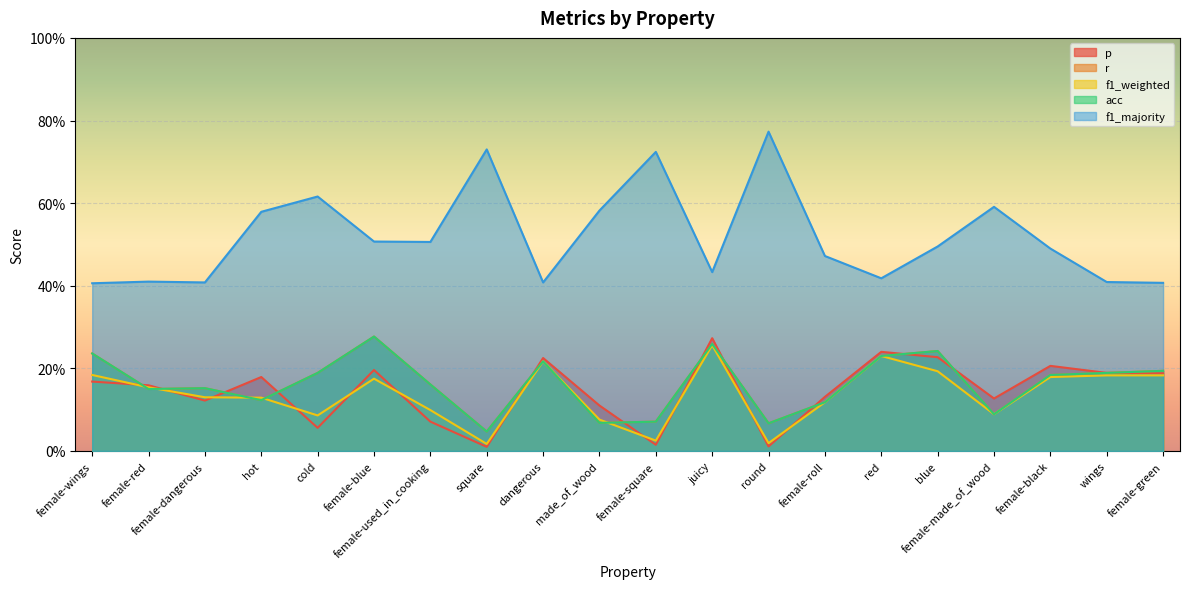

Where is f1_weighted nearest to the value 0?

square